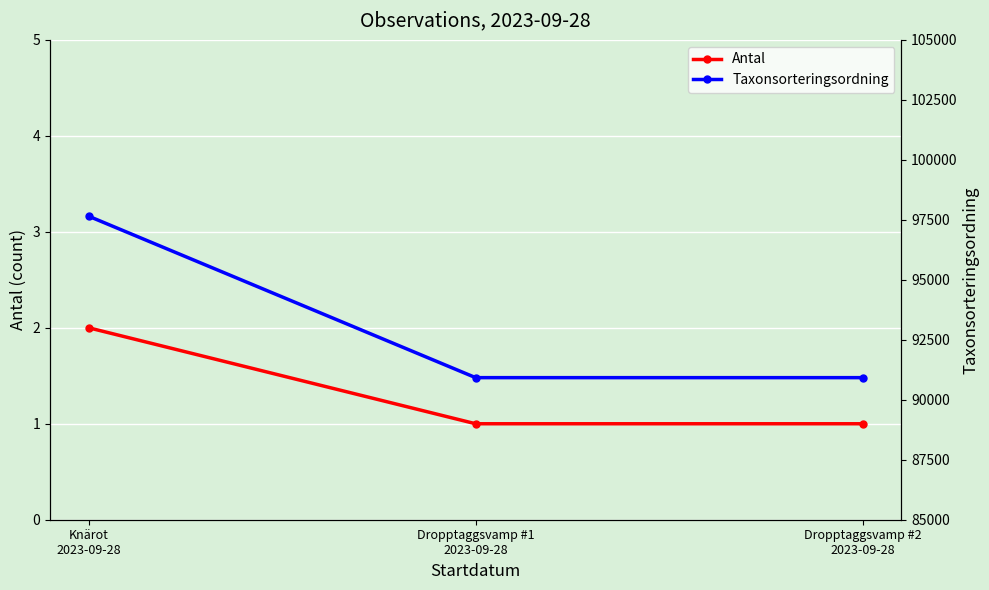

What is the approximate value of Antal at Dropptaggsvamp #1
2023-09-28?

1